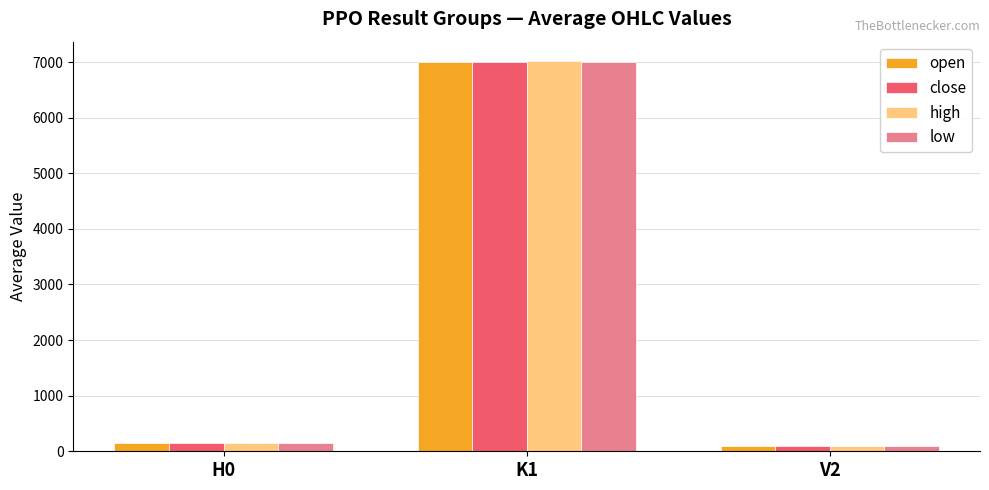

Reading left to right, transcribe all the data shown in this chart.

open: 142.9	7003.6	95.9
close: 142.9	7009.2	95.9
high: 143.1	7016.6	96.0
low: 142.7	7003.4	95.8